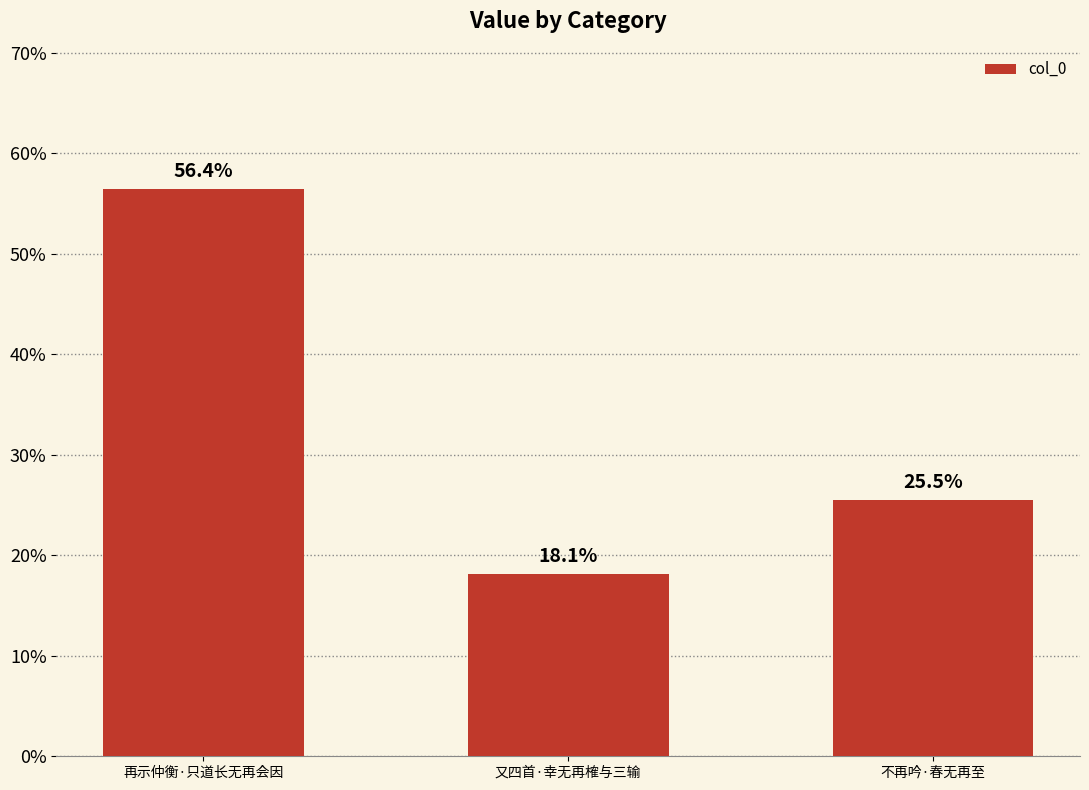

Approximately how many times larger is the value at 再示仲衡·只道长无再会因 compared to 又四首·幸无再榷与三输?

3.1